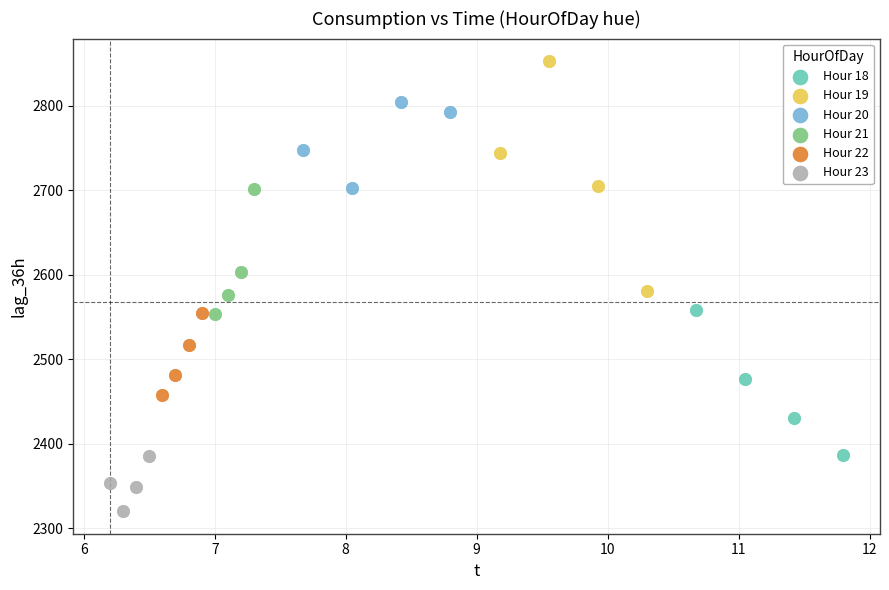

Which series has the widest spread of Y values?

Hour 19